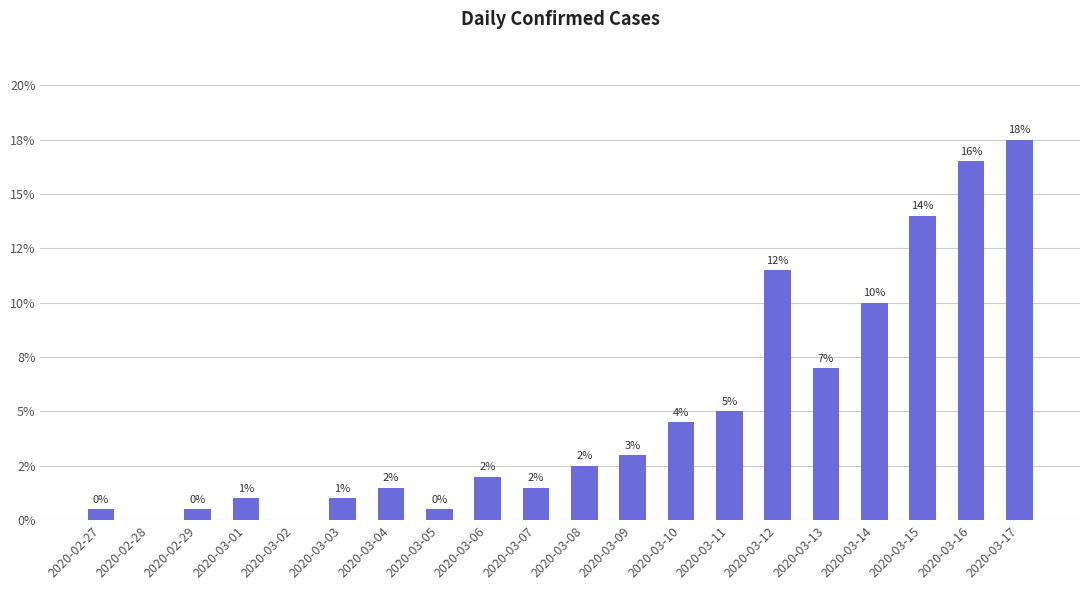

Are the bars horizontal?

No